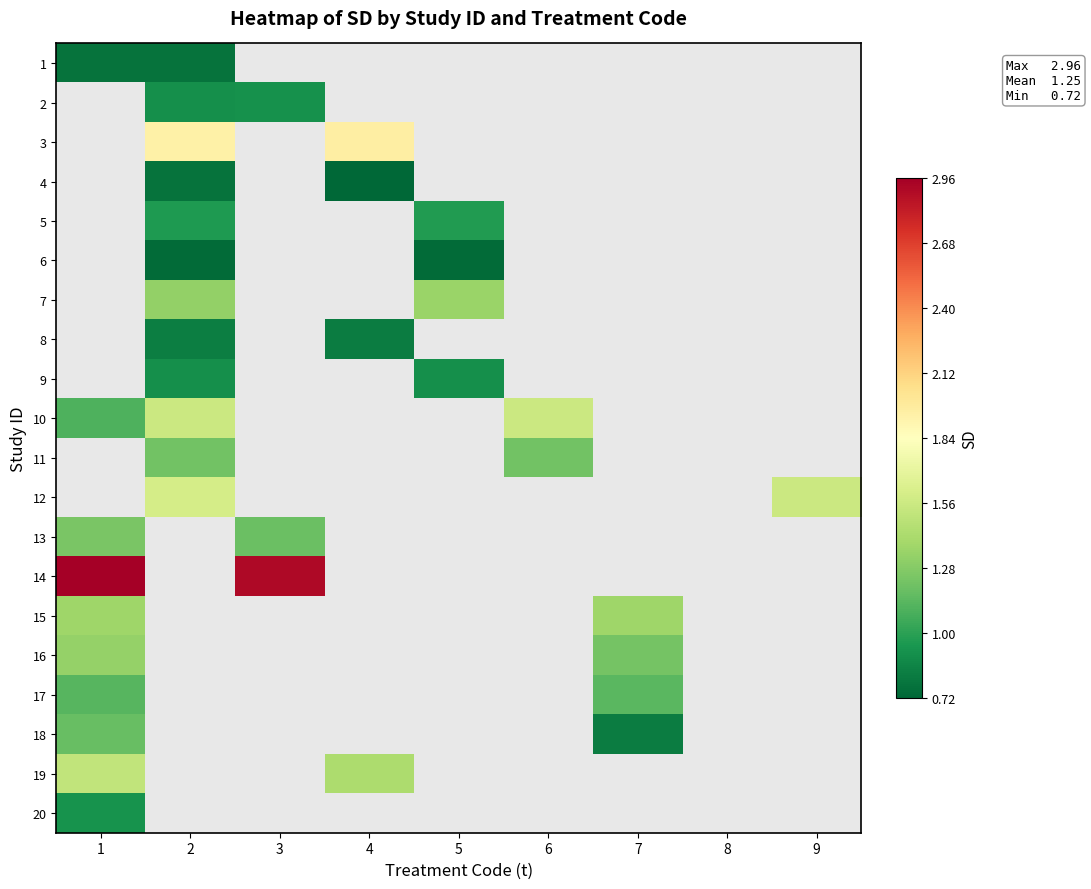

What is the smallest value displayed?

0.7